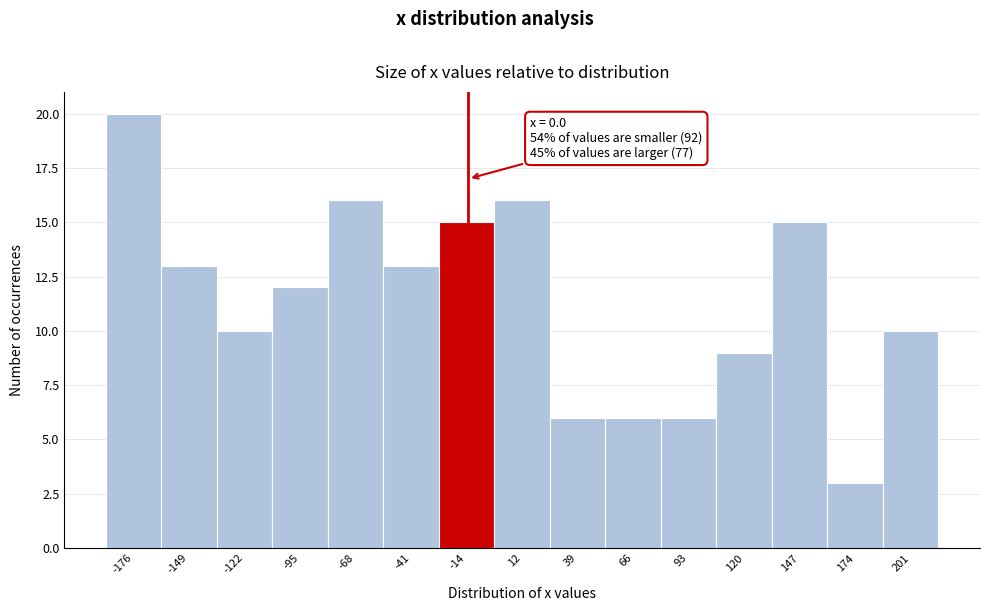

Reading left to right, what are all the values shown in this chart?

-176=20	-149=13	-122=10	-95=12	-68=16	-41=13	-14=15	12=16	39=6	66=6	93=6	120=9	147=15	174=3	201=10